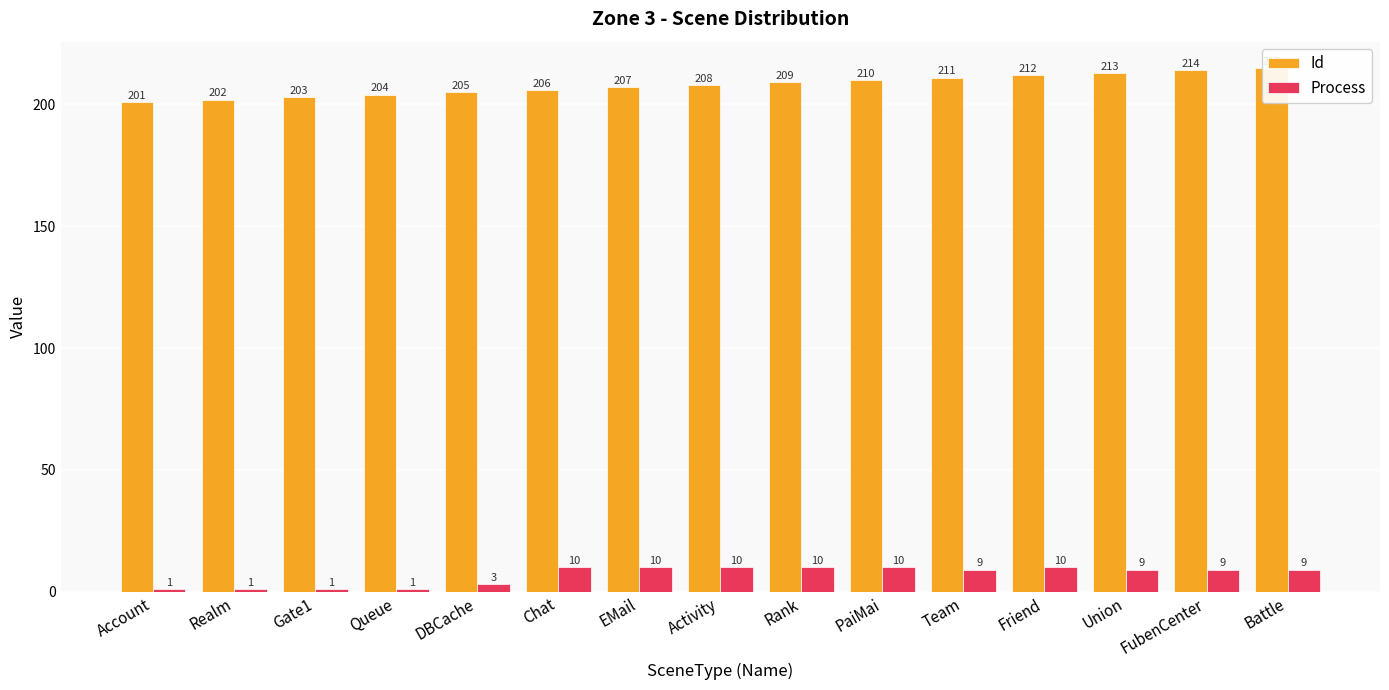

What is the value of the Process bar at the 6th from the left?

10